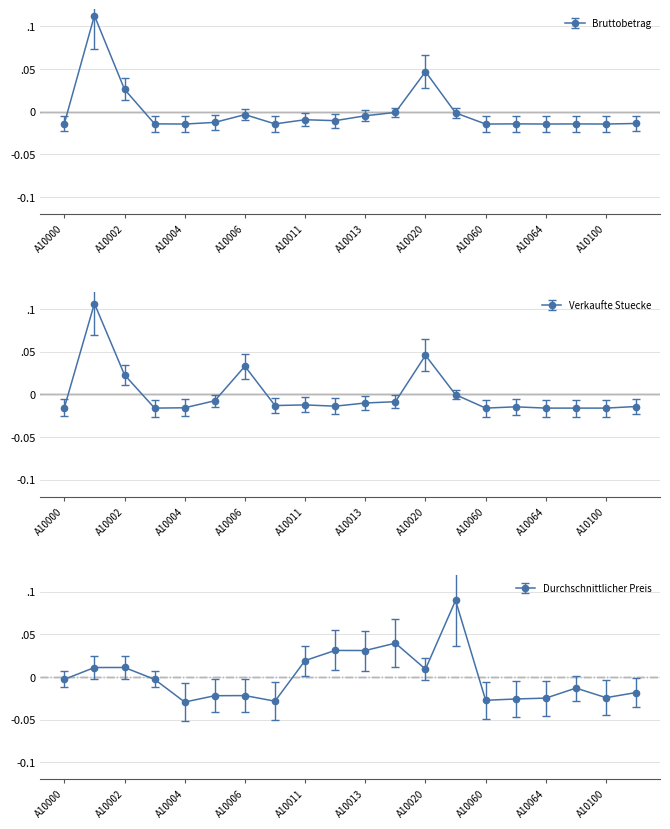

Reading left to right, transcribe all the data shown in this chart.

Bruttobetrag: A10000=-0.0	A10001=0.1	A10002=0.0	A100039=-0.0	A10004=-0.0	A10005=-0.0	A10006=-0.0	A10007=-0.0	A10011=-0.0	A10012=-0.0	A10013=-0.0	A10014=-0.0	A10020=0.0	A10040=-0.0	A10060=-0.0	A10063=-0.0	A10064=-0.0	A10072=-0.0	A10100=-0.0	A10101=-0.0
Verkaufte Stuecke: A10000=-0.0	A10001=0.1	A10002=0.0	A100039=-0.0	A10004=-0.0	A10005=-0.0	A10006=0.0	A10007=-0.0	A10011=-0.0	A10012=-0.0	A10013=-0.0	A10014=-0.0	A10020=0.0	A10040=-0.0	A10060=-0.0	A10063=-0.0	A10064=-0.0	A10072=-0.0	A10100=-0.0	A10101=-0.0
Durchschnittlicher Preis: A10000=-0.0	A10001=0.0	A10002=0.0	A100039=-0.0	A10004=-0.0	A10005=-0.0	A10006=-0.0	A10007=-0.0	A10011=0.0	A10012=0.0	A10013=0.0	A10014=0.0	A10020=0.0	A10040=0.1	A10060=-0.0	A10063=-0.0	A10064=-0.0	A10072=-0.0	A10100=-0.0	A10101=-0.0